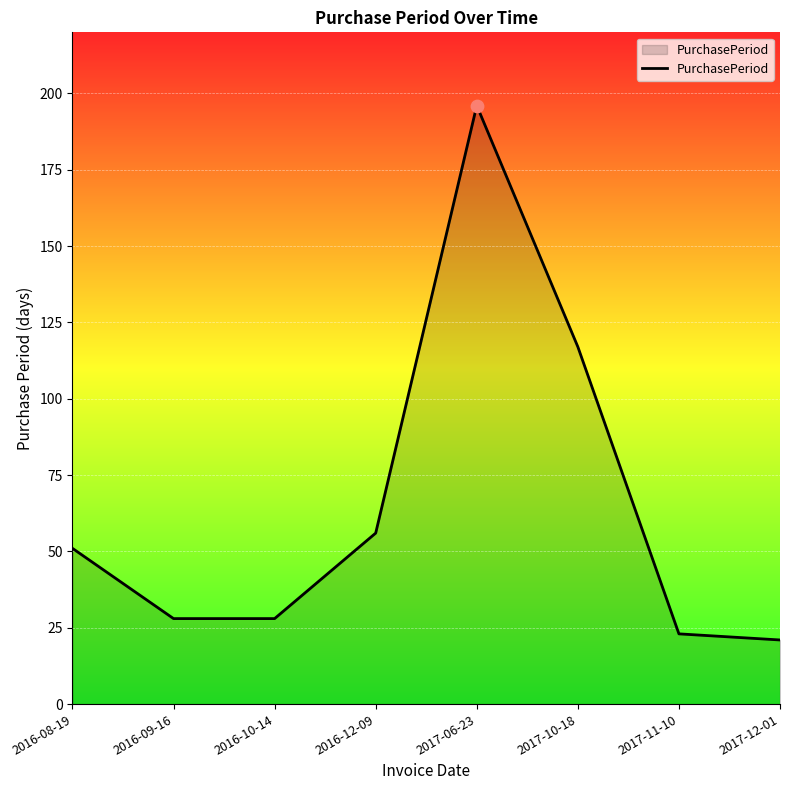

What is the change in value from 2016-09-16 to 2016-12-09?

+28